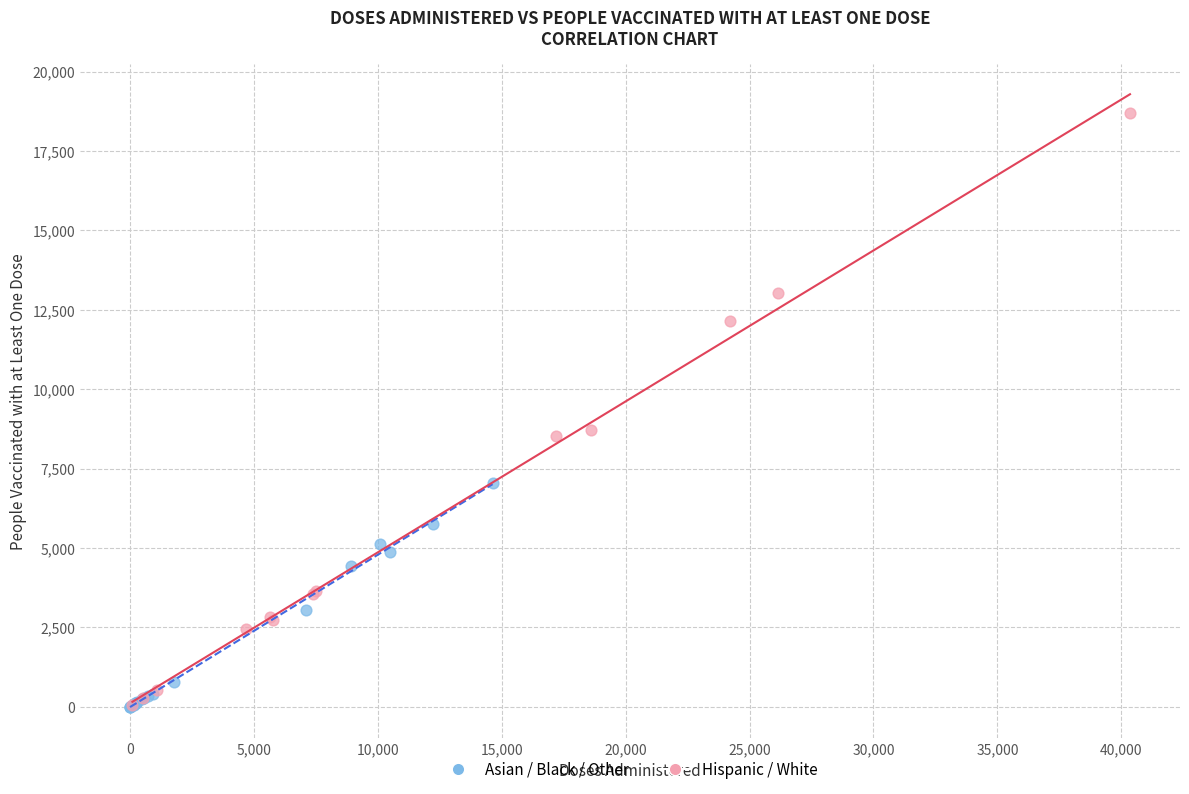

Which series contains the highest Y value?

Hispanic / White